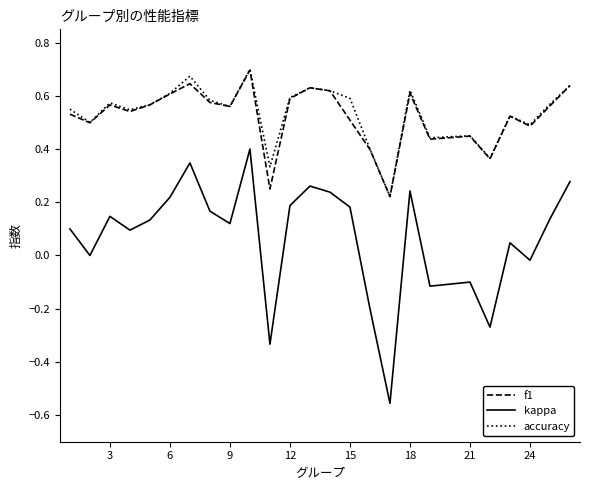

True or false: kappa and f1 intersect in this chart.

False